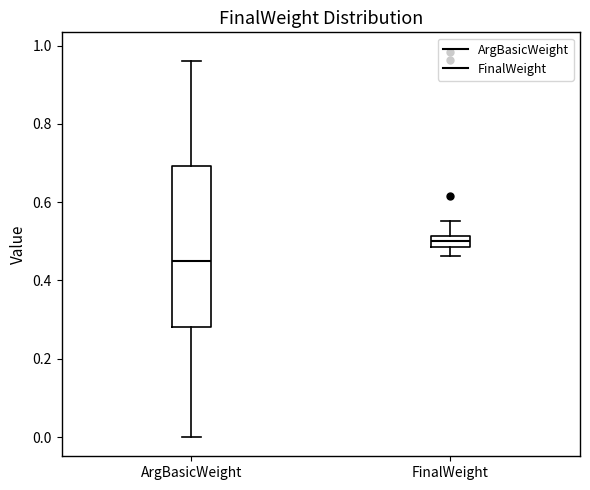

Which box's median line is the highest?

FinalWeight